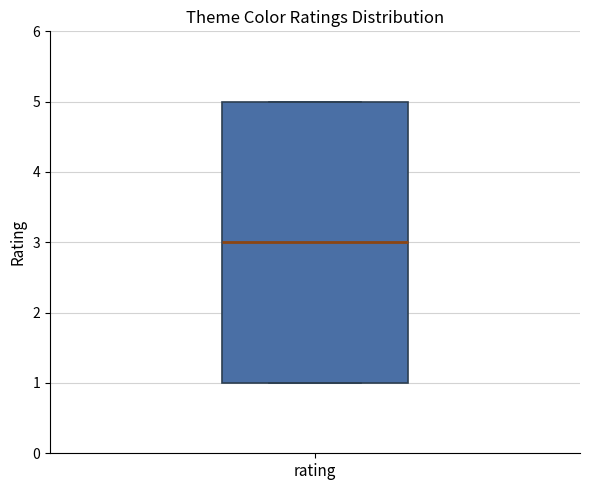

Read this box plot against the y-axis: the position of the median line, the range covered by the box, and the ends of both whiskers. The values are not printed on the chart, so give them approximately, as read against the axis.

median 3, box 1 to 5, whiskers 1 to 5